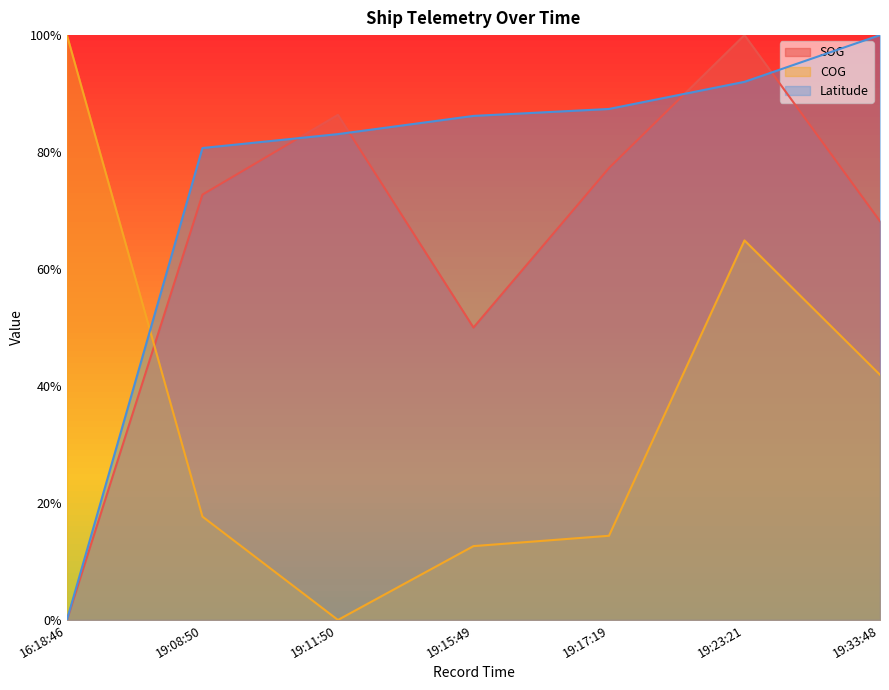

The value of Latitude at 19:33:48 is 1.8. True or false?

False